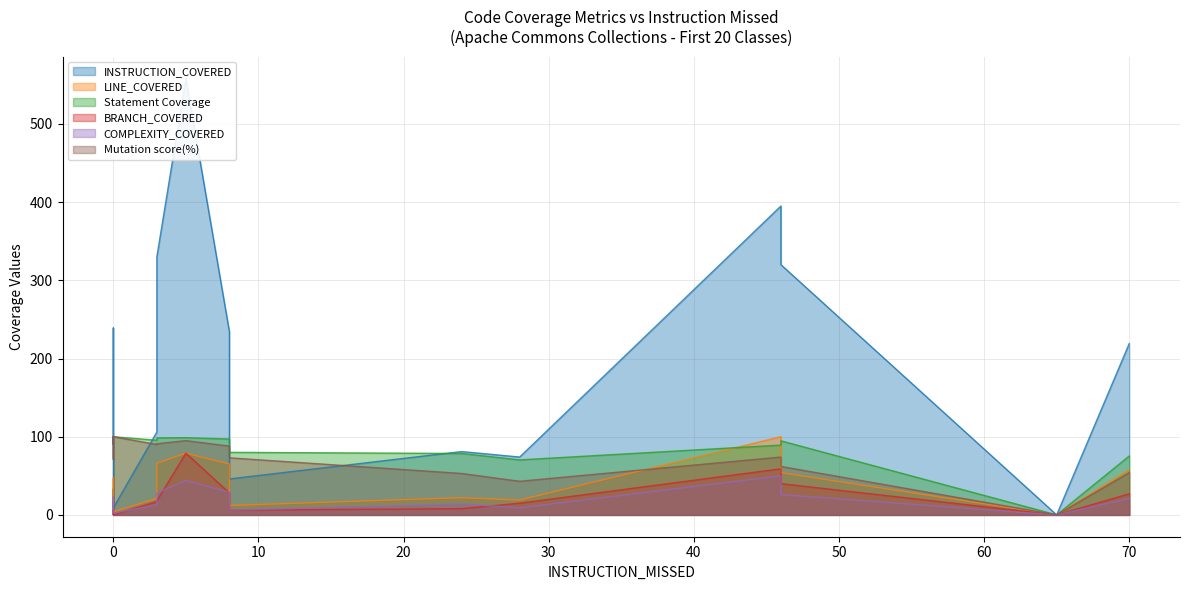

How many distinct data groups are displayed?

6